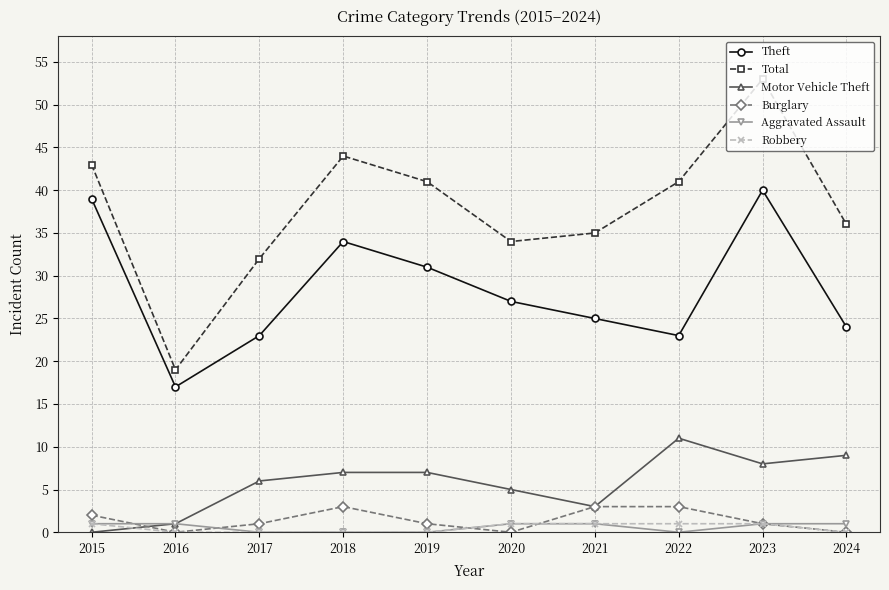

What is the minimum value for Total?

19